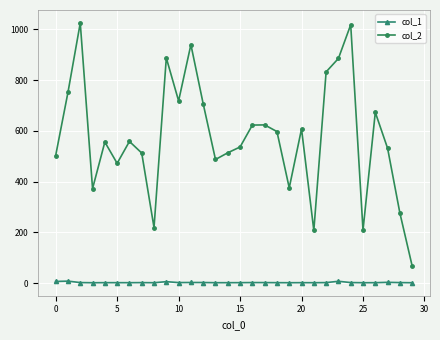

Rank the series by their maximum value, from highest to lowest.

col_2, col_1